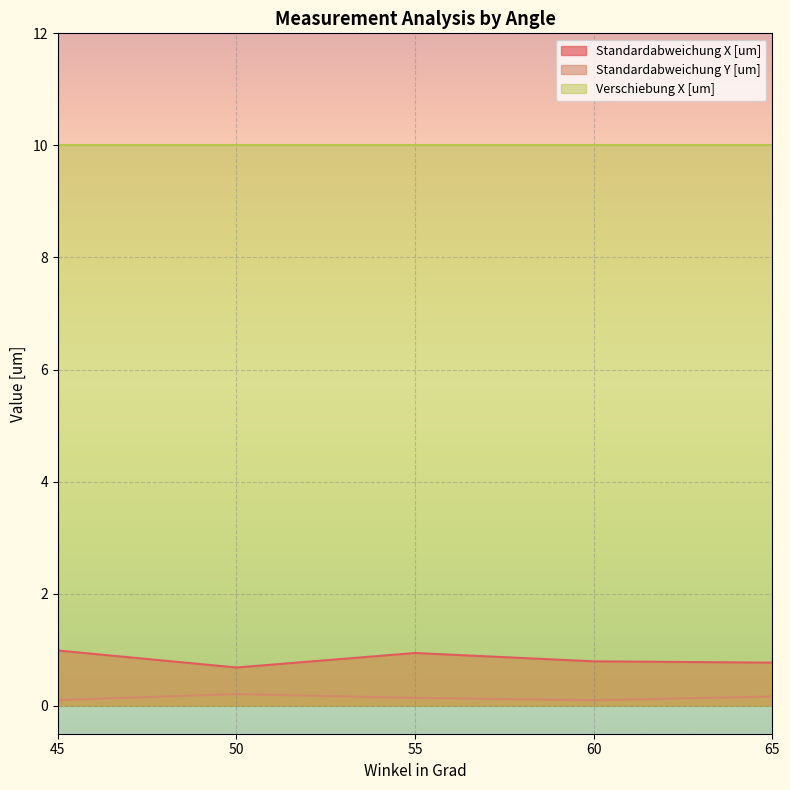

Is the value of Verschiebung X [um] at 65 greater than the value of Standardabweichung X [um] at 55?

Yes